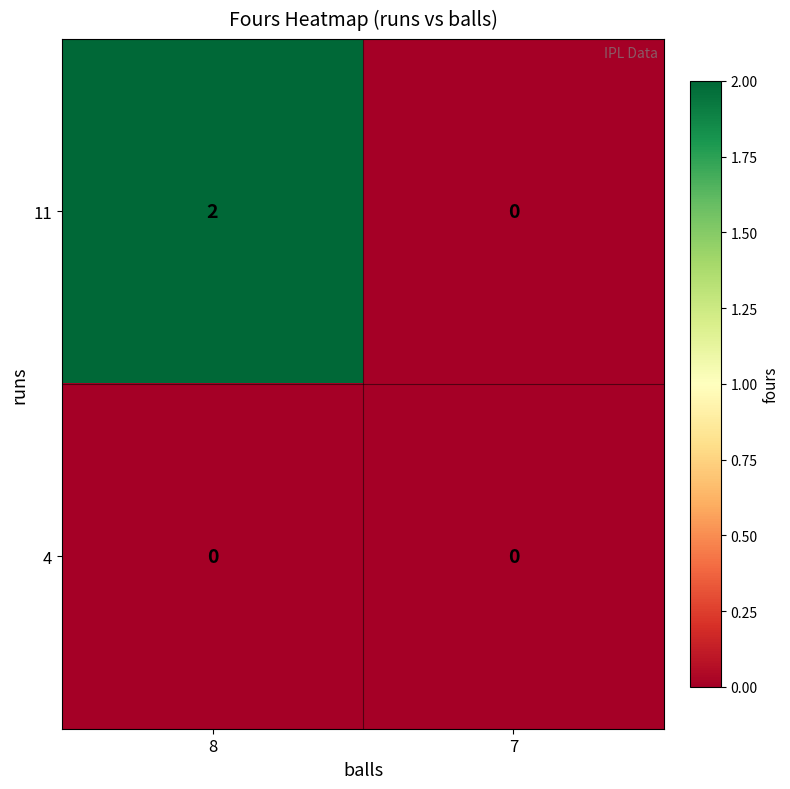

True or false: 11 has a value of 3 at 8.

False